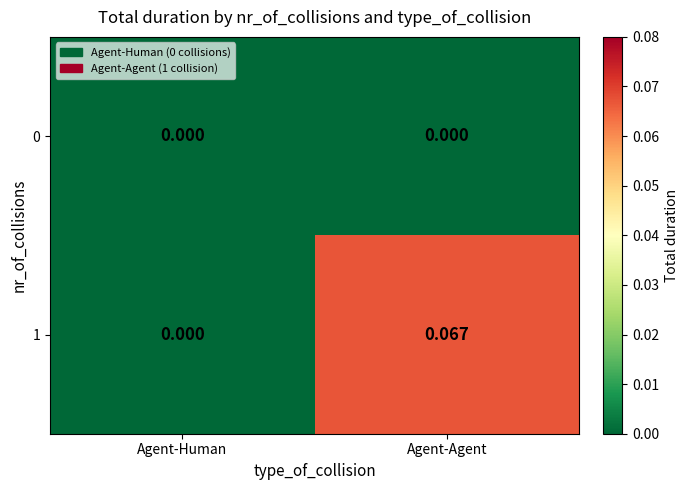

Rank the series at Agent-Agent from lowest to highest value.

0, 1